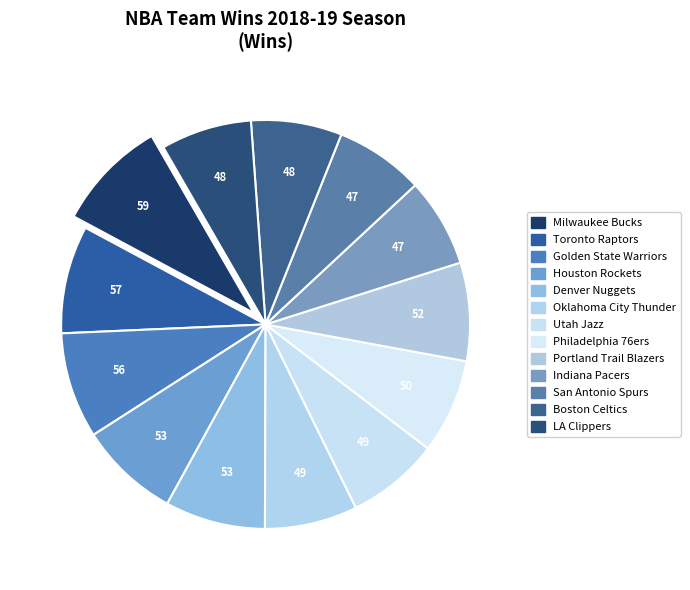

To the nearest percent, what is the difference between the largest and smallest slice percentages?

2%